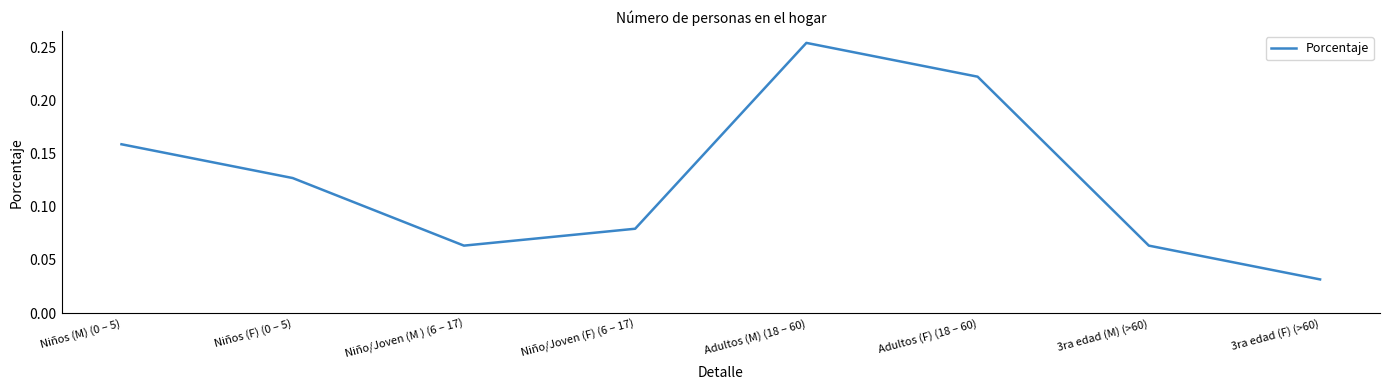

What position from the right is Niño/Joven (F) (6 – 17)?

5